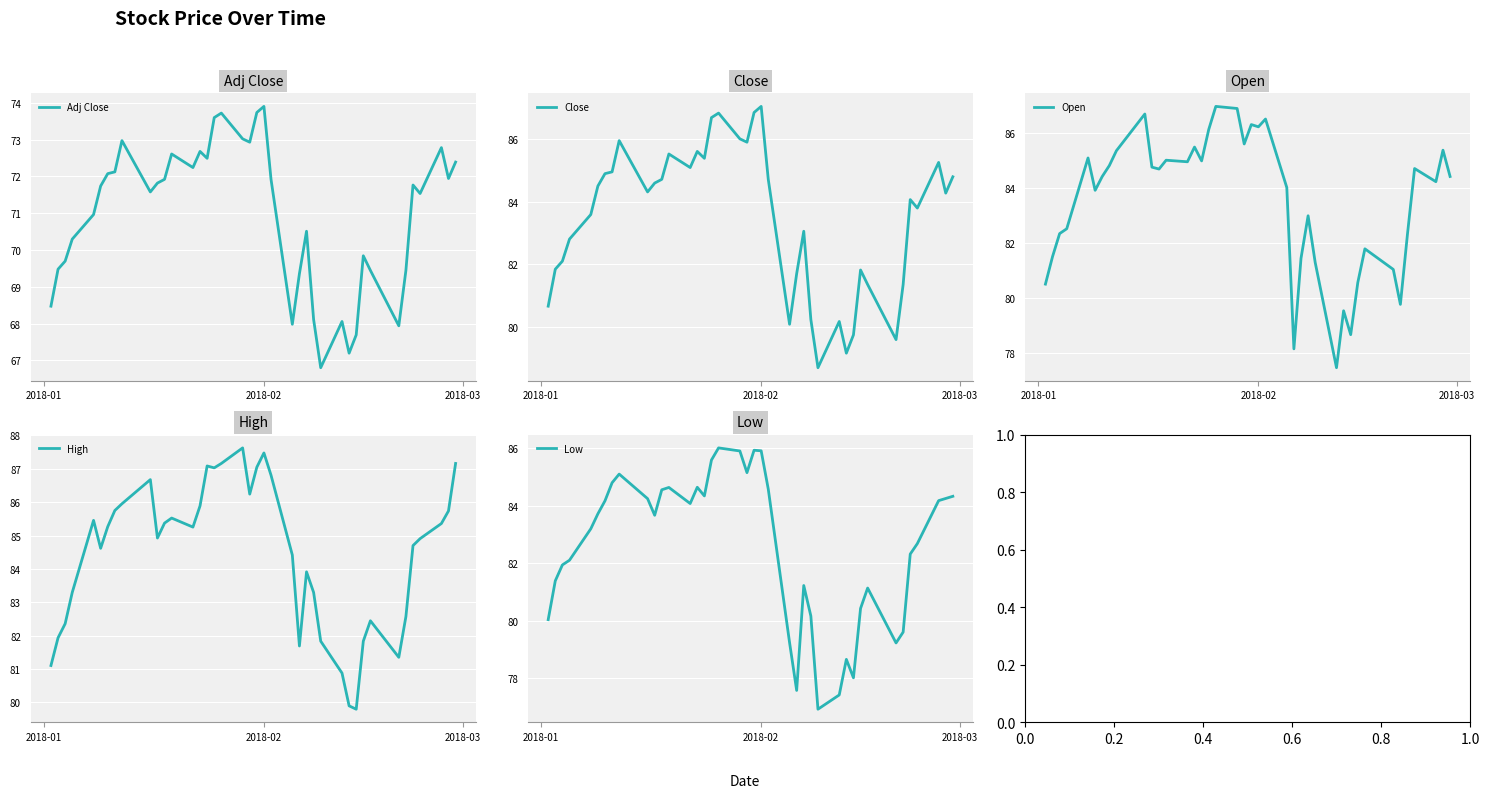

What is the minimum value for Adj Close?

66.8